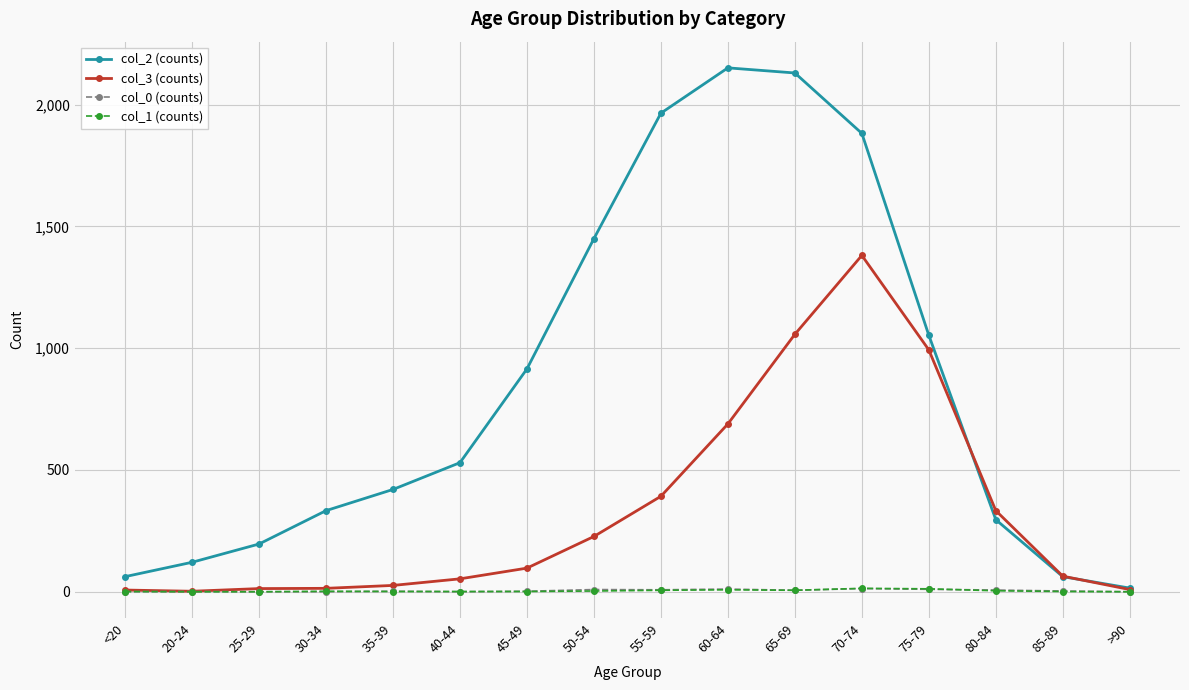

What are all the series names shown in the legend?

col_2 (counts), col_3 (counts), col_0 (counts), col_1 (counts)